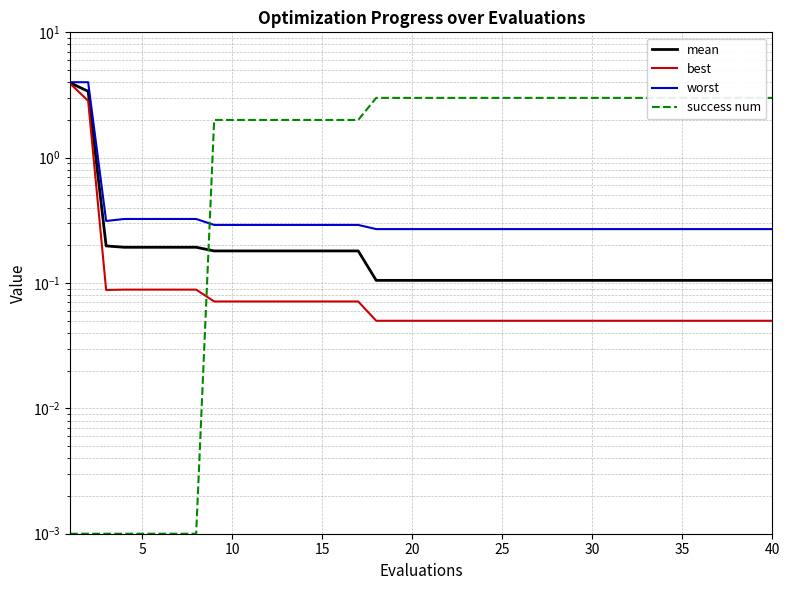

What is the greatest value displayed?

4.0